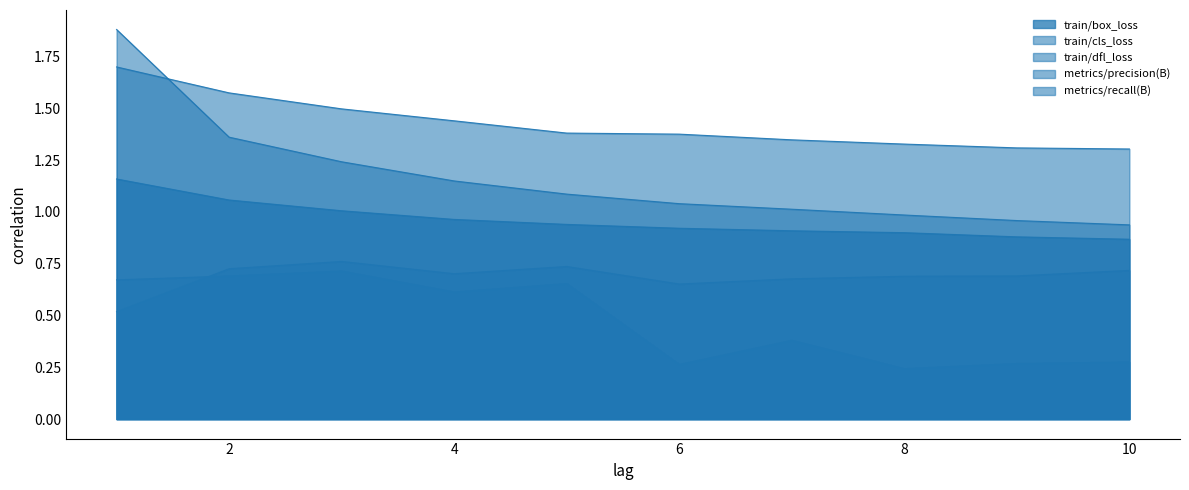

What are all the series names shown in the legend?

train/box_loss, train/cls_loss, train/dfl_loss, metrics/precision(B), metrics/recall(B)